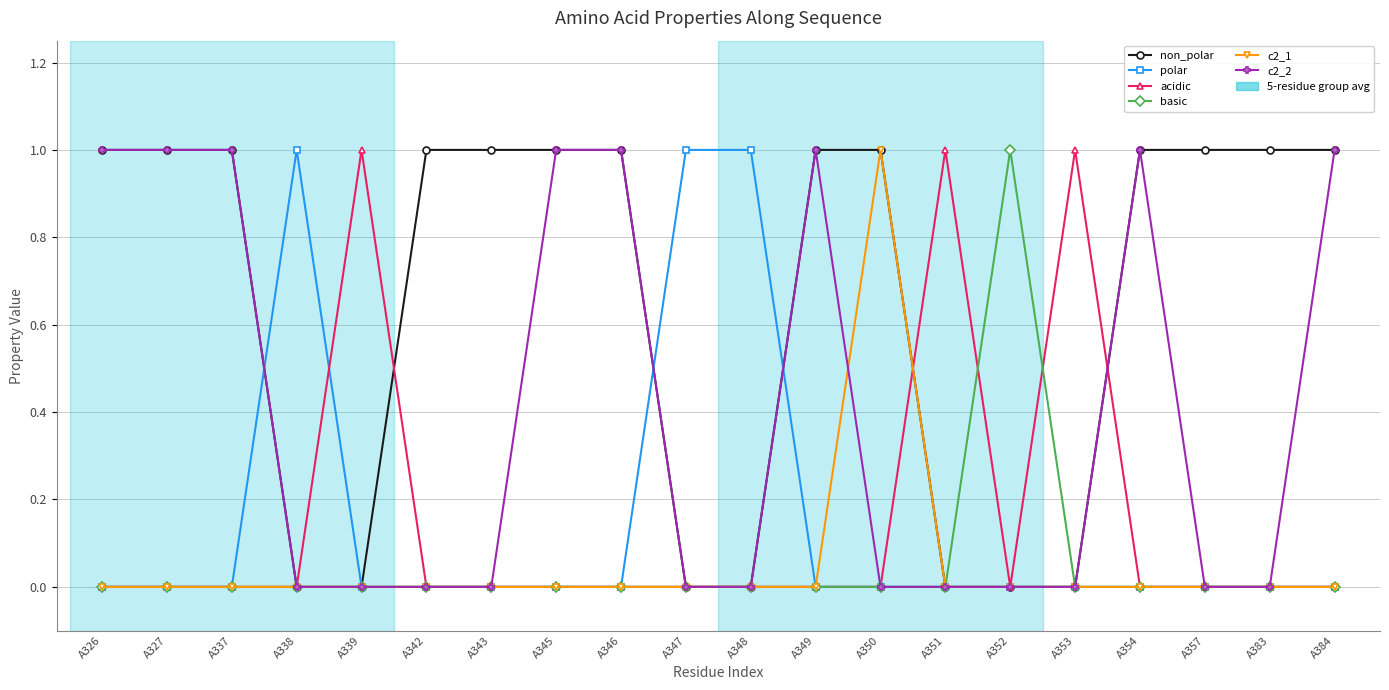

Which series has the largest total across all categories?

non_polar